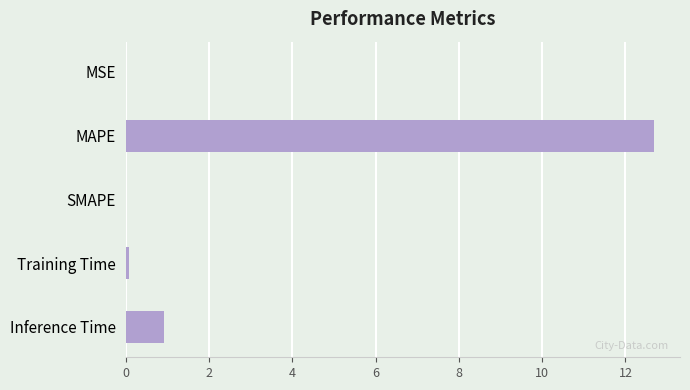

What is the maximum value shown in the chart?

12.7